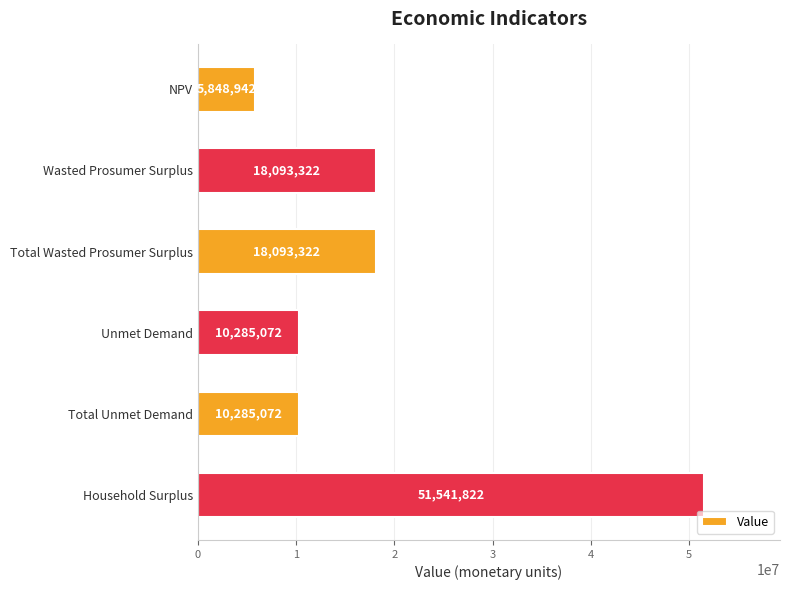

Does the chart contain any negative values?

No